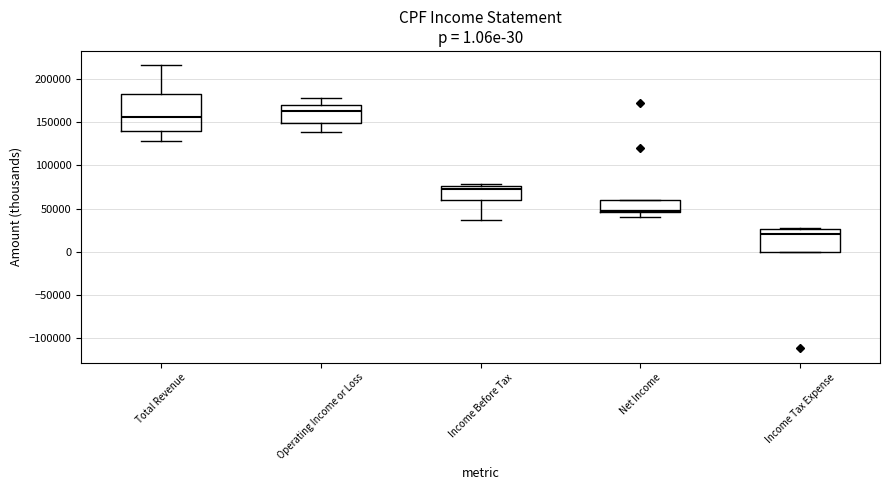

Which box's median line is the highest?

Operating Income or Loss